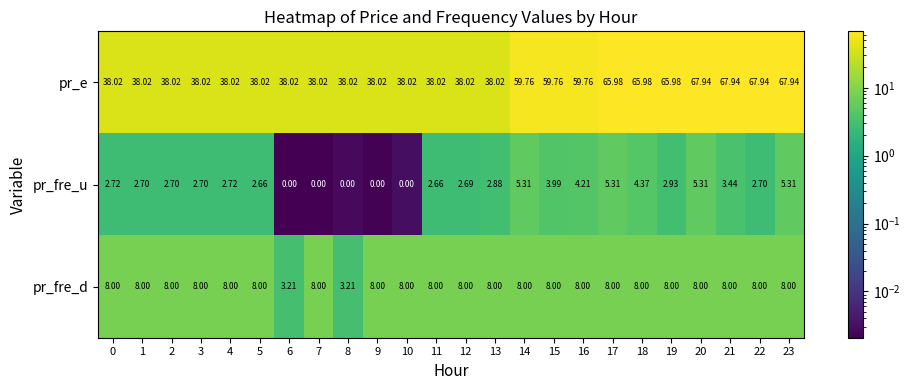

How many series are shown in this chart?

3